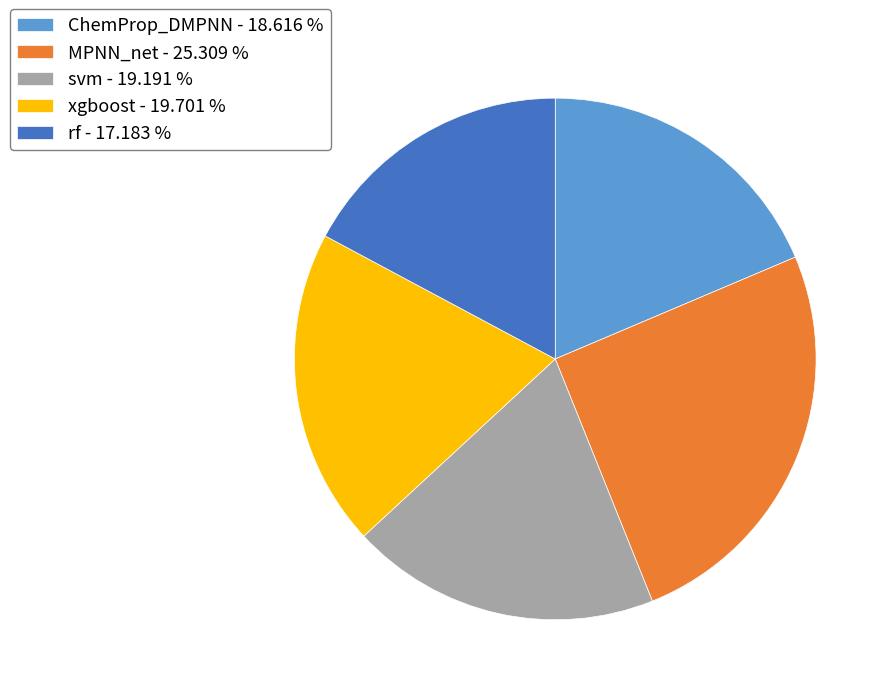

Combined, do xgboost - 19.701 % and svm - 19.191 % account for over 50%?

No